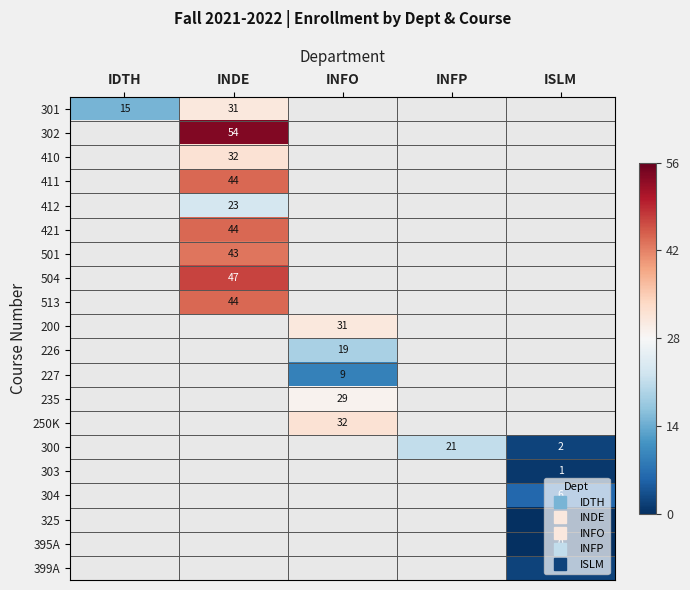

List the series in order of their overall mean, highest first.

301, 302, 410, 411, 412, 421, 501, 504, 513, 200, 226, 227, 235, 250K, 300, 303, 304, 325, 395A, 399A